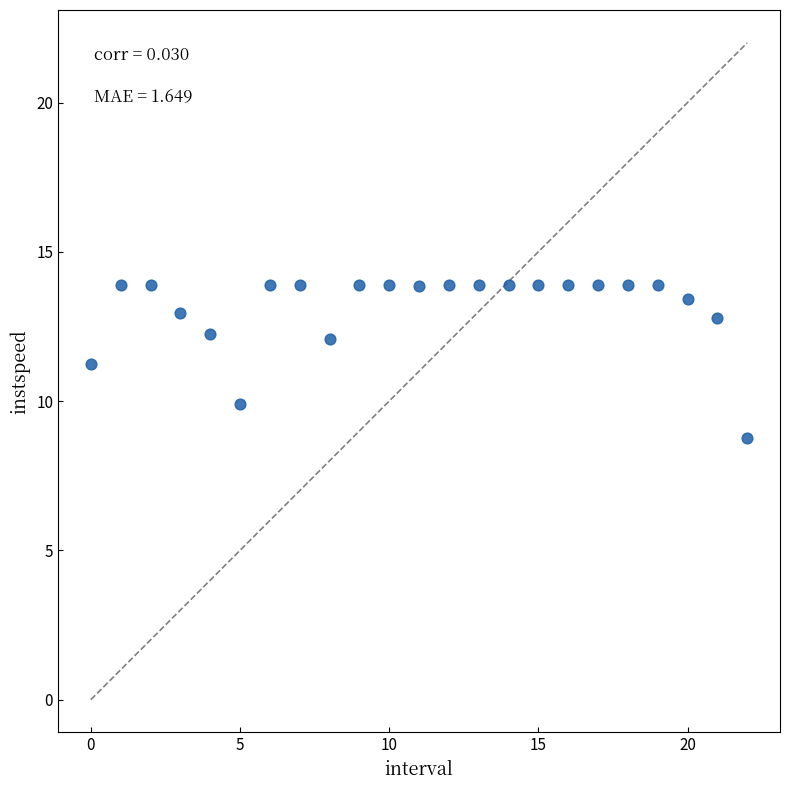

What is the range of Y values (max minus min)?

5.1